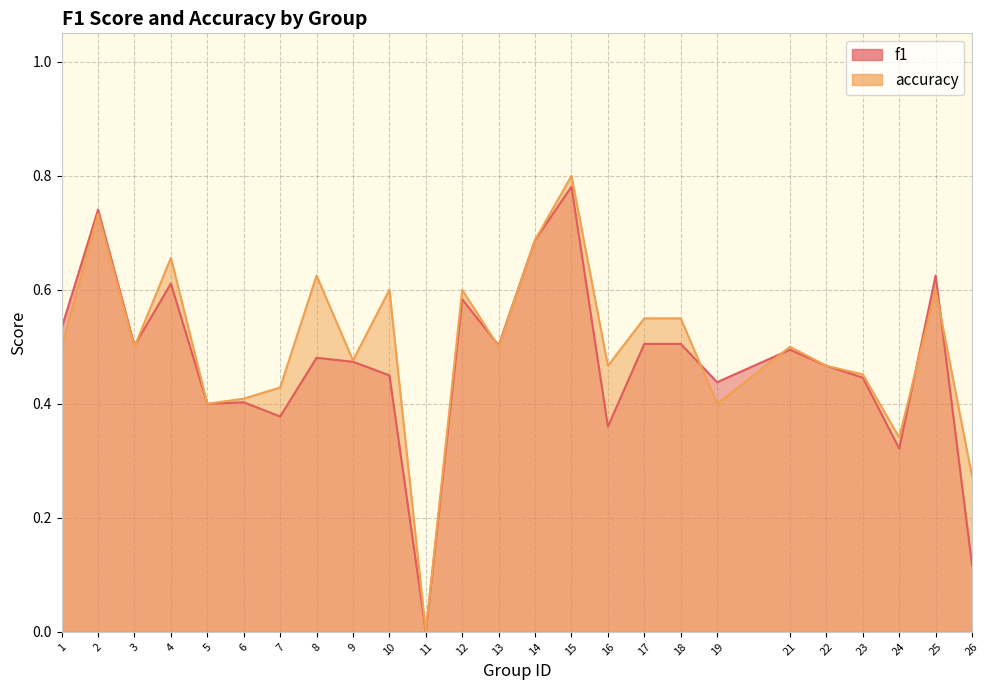

What is the sum of all f1 values?

11.8